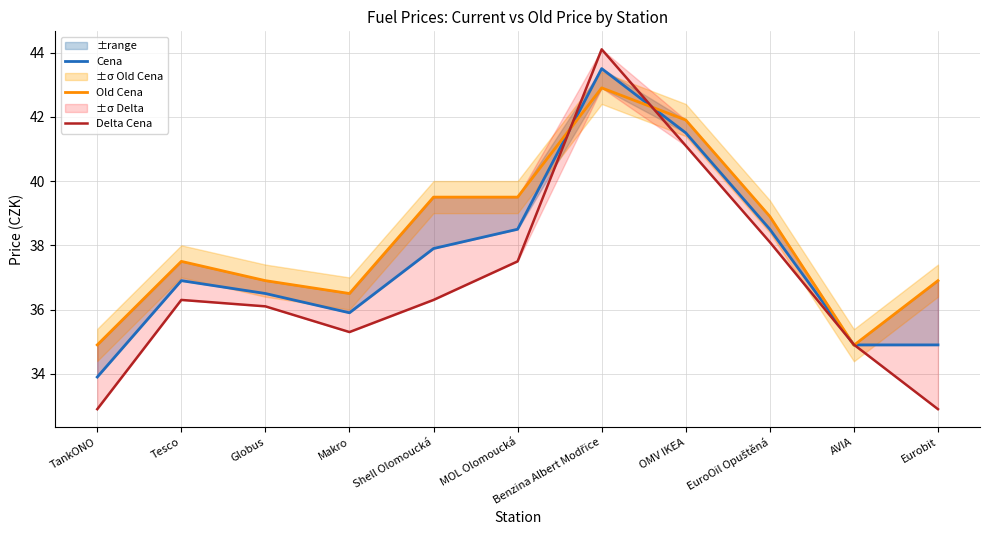

Does the chart display data point markers on the line(s)?

No